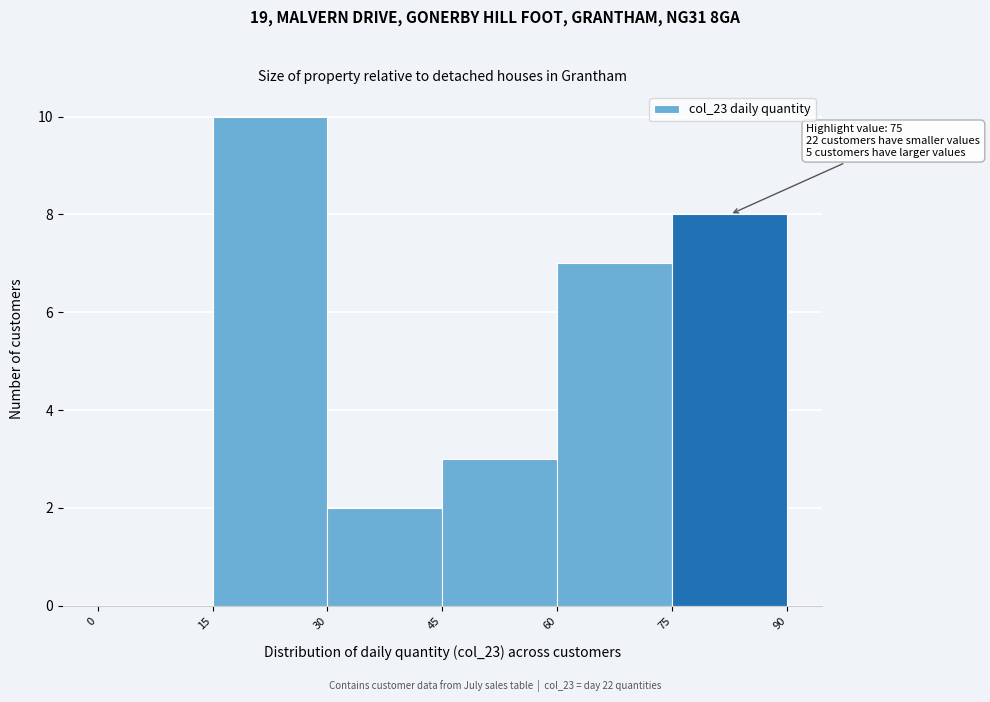

Which range on the x-axis has the tallest bar?

15 to 30